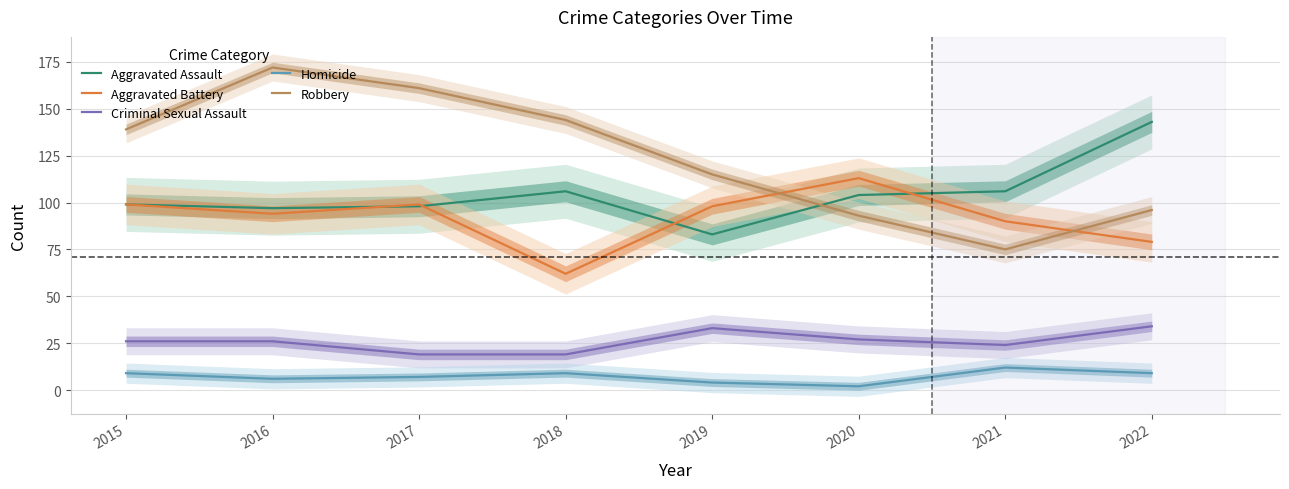

The Aggravated Battery series shows 99 at 2015. True or false?

True